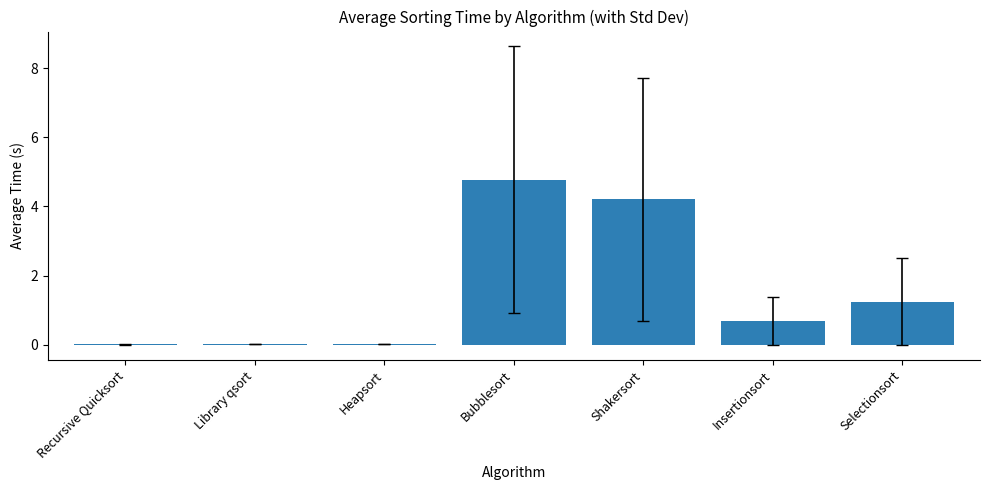

Is it true that the value at Recursive Quicksort is 0.0?

True